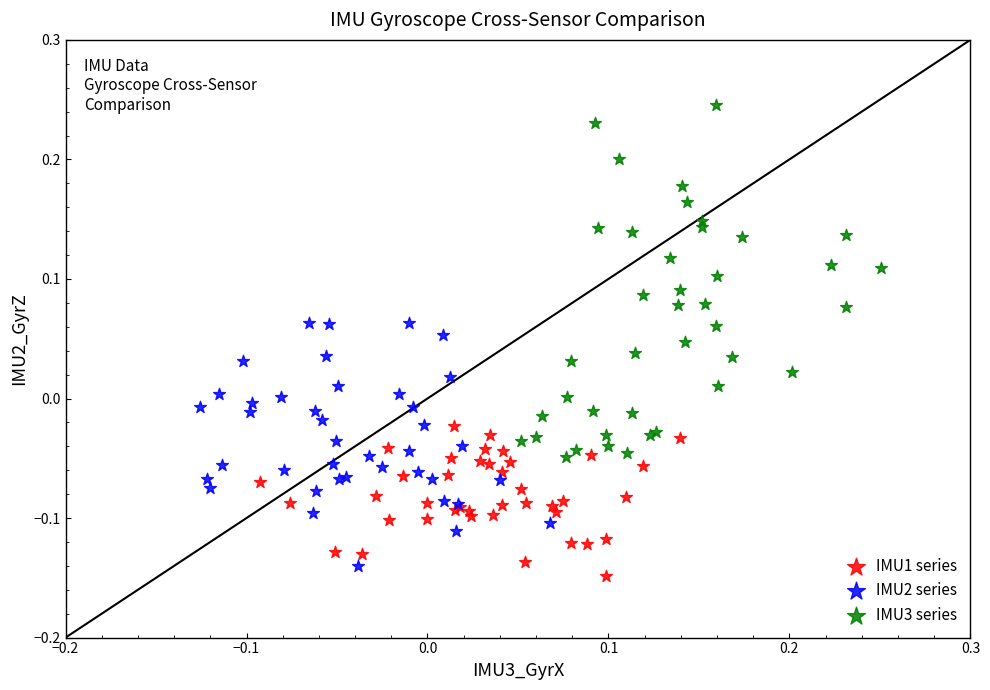

Which series reaches the maximum Y coordinate?

IMU3 series